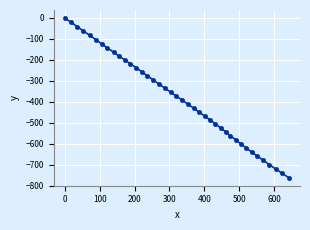

What is the smallest value displayed?

-762.0